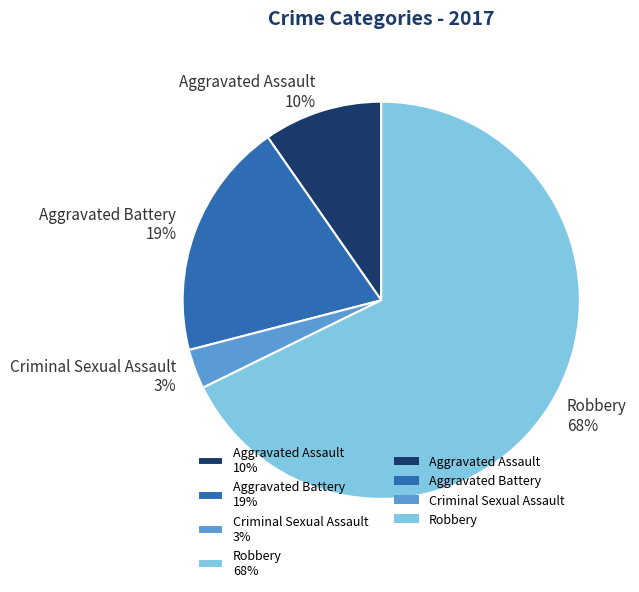

What is the smallest slice in the pie chart?

Criminal Sexual Assault